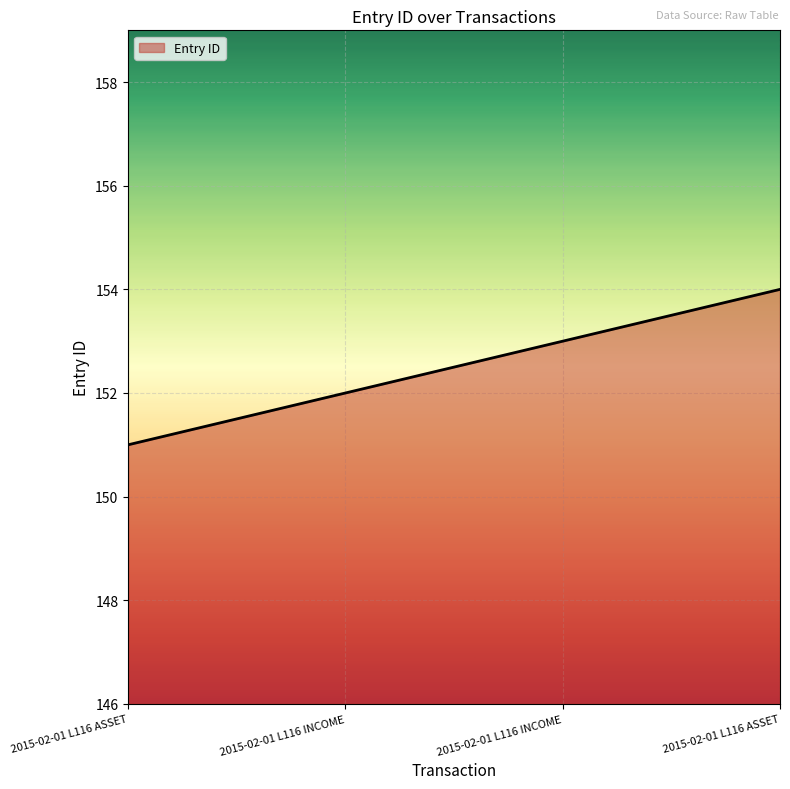

How many distinct data groups are displayed?

1